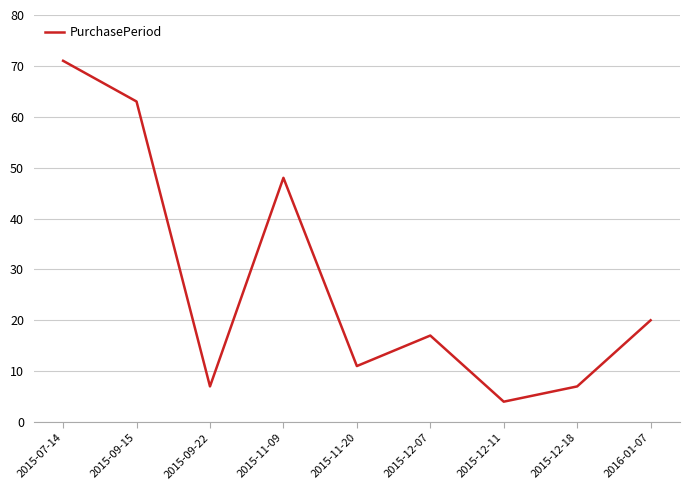

What position from the left is 2015-12-11?

7